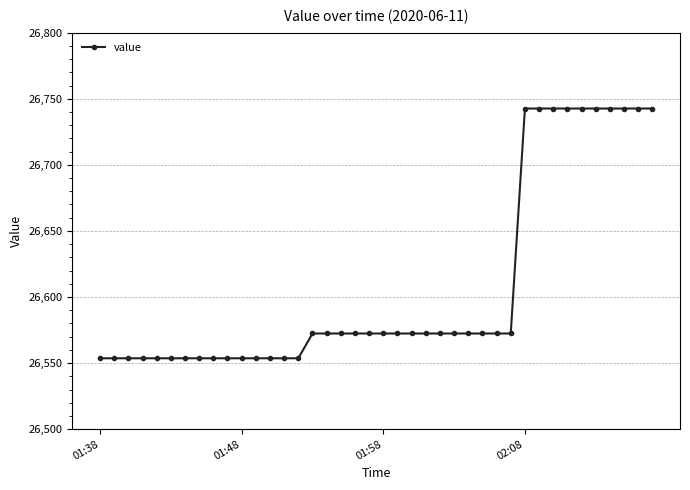

Reading right to left, extract all data points from this chart.

26742.6	26742.6	26742.6	26742.6	26742.6	26742.6	26742.6	26742.6	26742.6	26742.6	26572.4	26572.4	26572.4	26572.4	26572.4	26572.4	26572.4	26572.4	26572.4	26572.4	26572.4	26572.4	26572.4	26572.4	26572.4	26553.6	26553.6	26553.6	26553.6	26553.6	26553.6	26553.6	26553.6	26553.6	26553.6	26553.6	26553.6	26553.6	26553.6	26553.6